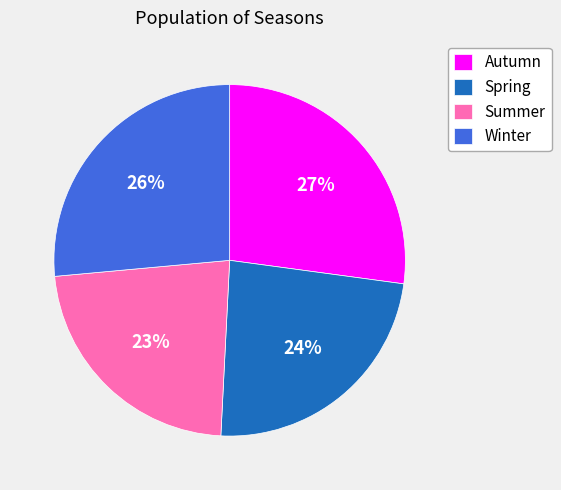

True or false: Winter accounts for 26% of the total.

True